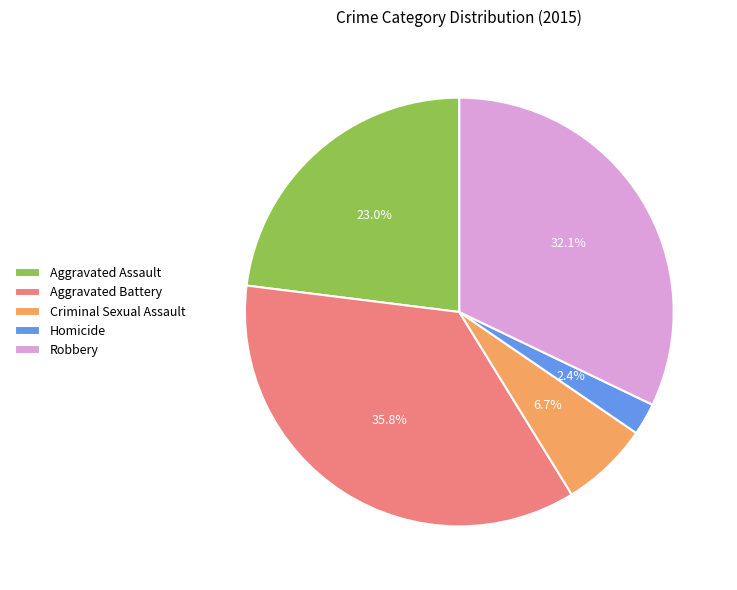

Combined, what portion of the pie is Robbery and Homicide?

34.5%